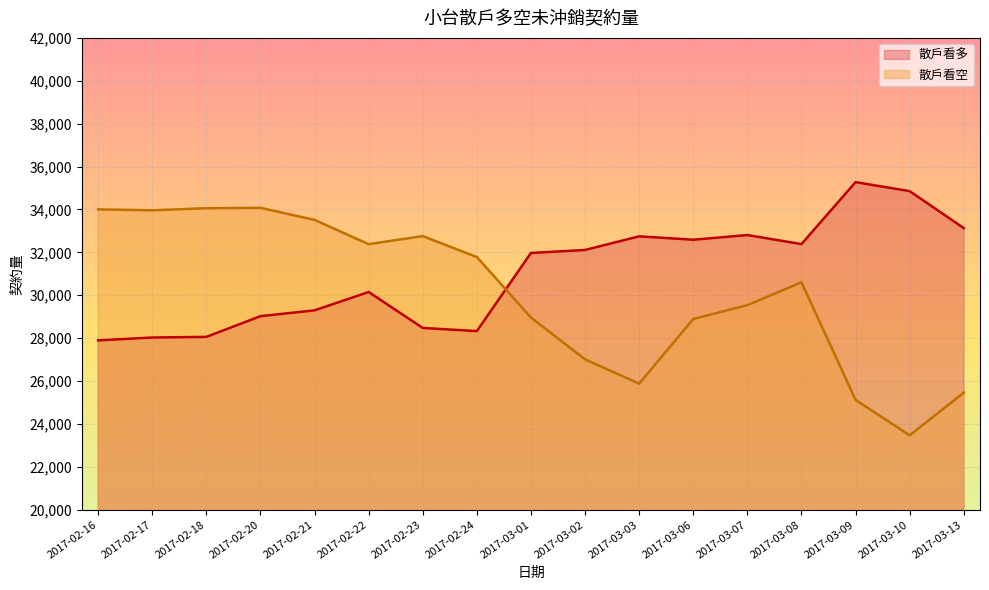

What is the approximate value of 散戶看空 at 2017-03-07, to the nearest 100?

29500